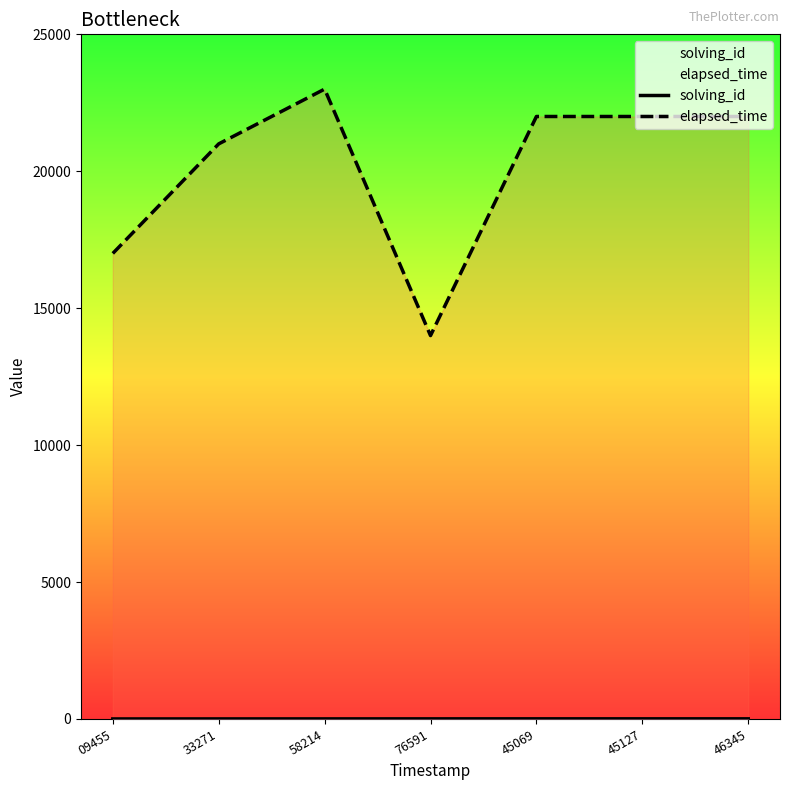

Which category has the lowest value in the solving_id series?

09455